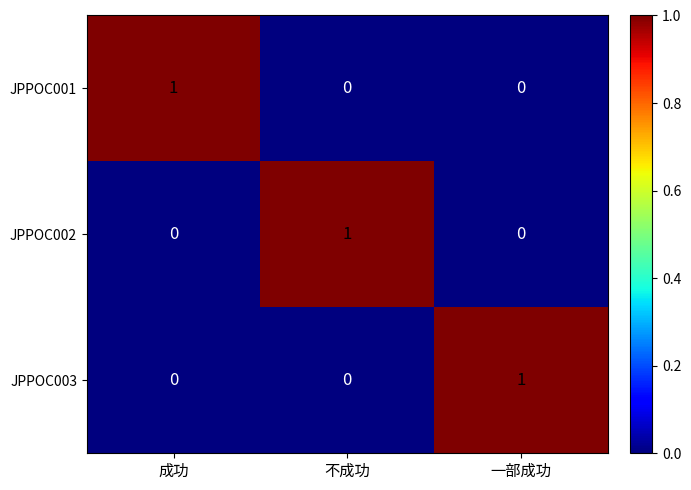

Reading left to right, extract all data points from this chart.

JPPOC001: 1	0	0
JPPOC002: 0	1	0
JPPOC003: 0	0	1